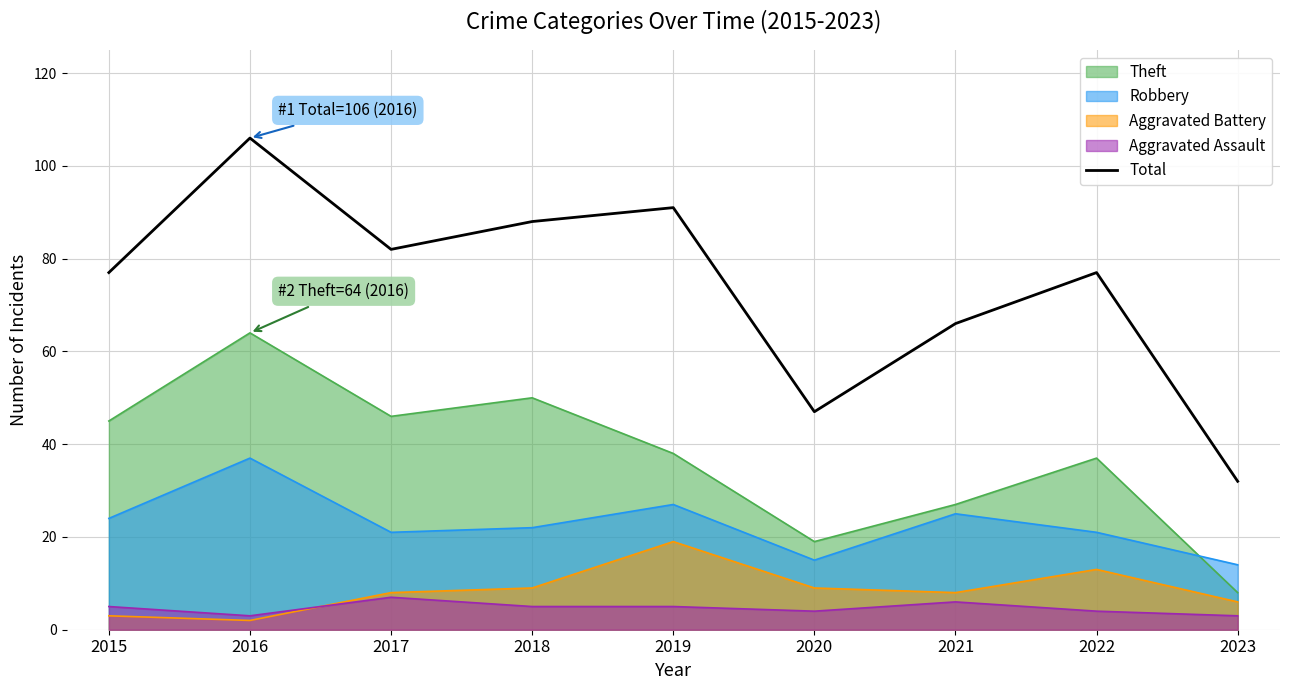

Between 2018 and 2022, which is larger?

2018